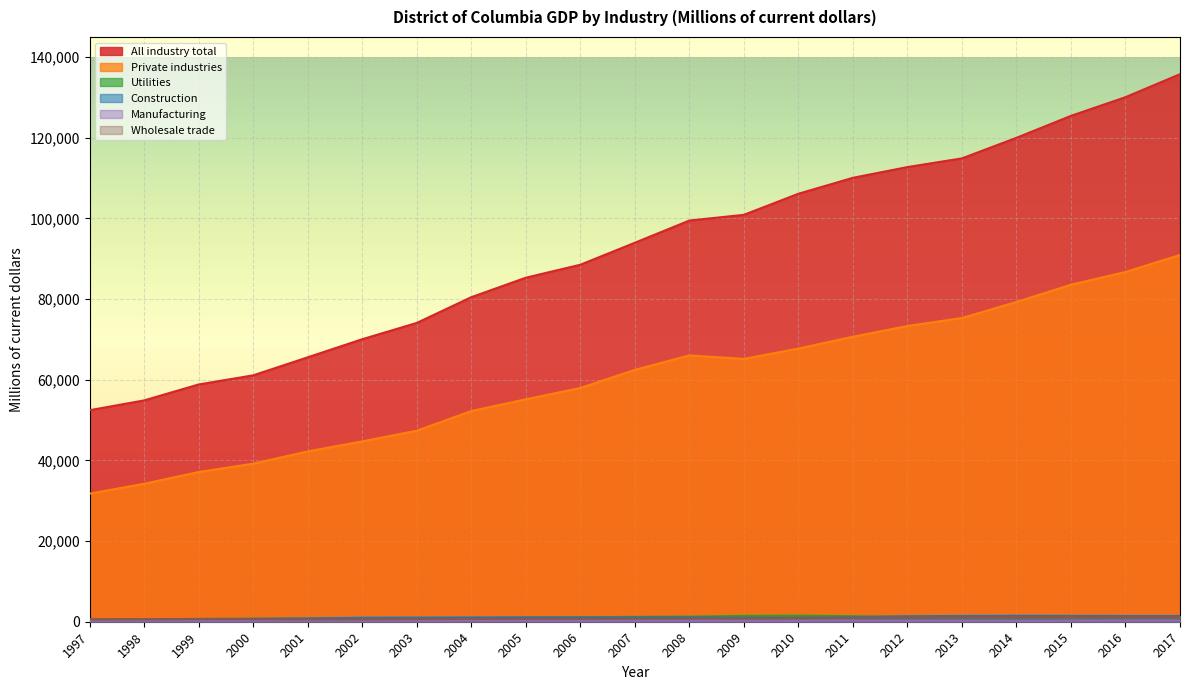

Count the number of data series in this chart.

6